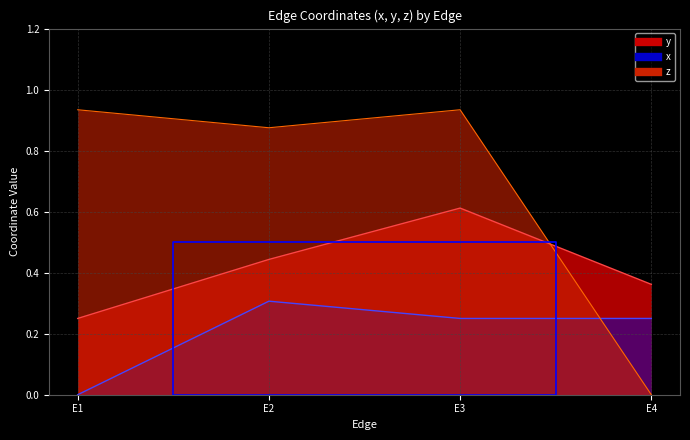

True or false: x and y intersect in this chart.

False